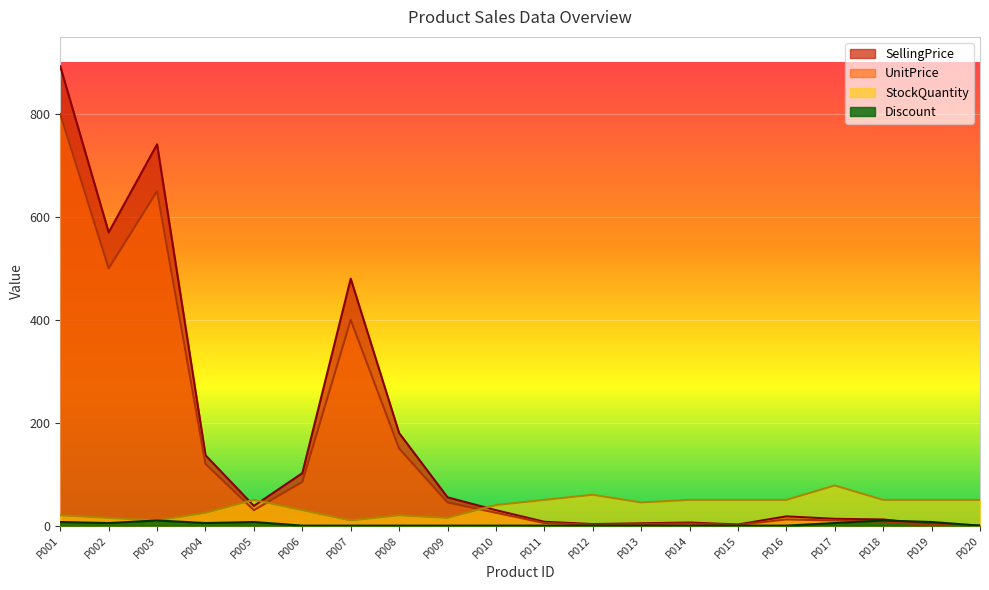

At which label does SellingPrice reach its minimum?

P020